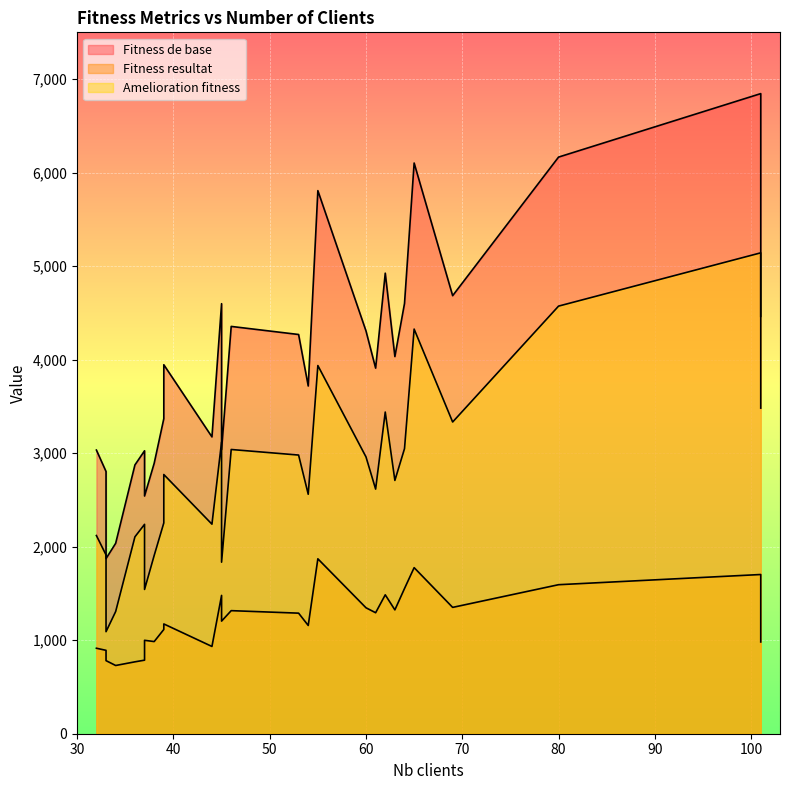

True or false: Fitness de base and Amelioration fitness cross at least once.

False